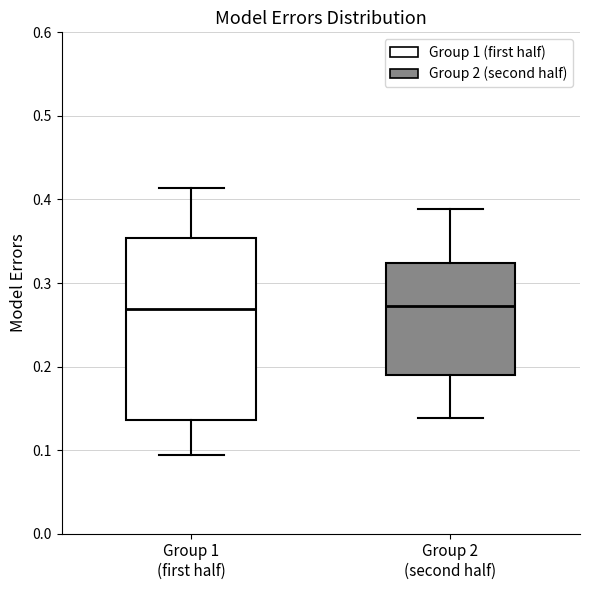

Reading left to right, read every box against the y-axis: the position of its median line, the range the box covers, and the ends of its whiskers. The values are not printed on the chart, so give them approximately, as read against the axis.

Group 1 (first half): median 0.27, box 0.14 to 0.35, whiskers 0.09 to 0.41
Group 2 (second half): median 0.27, box 0.19 to 0.32, whiskers 0.14 to 0.39